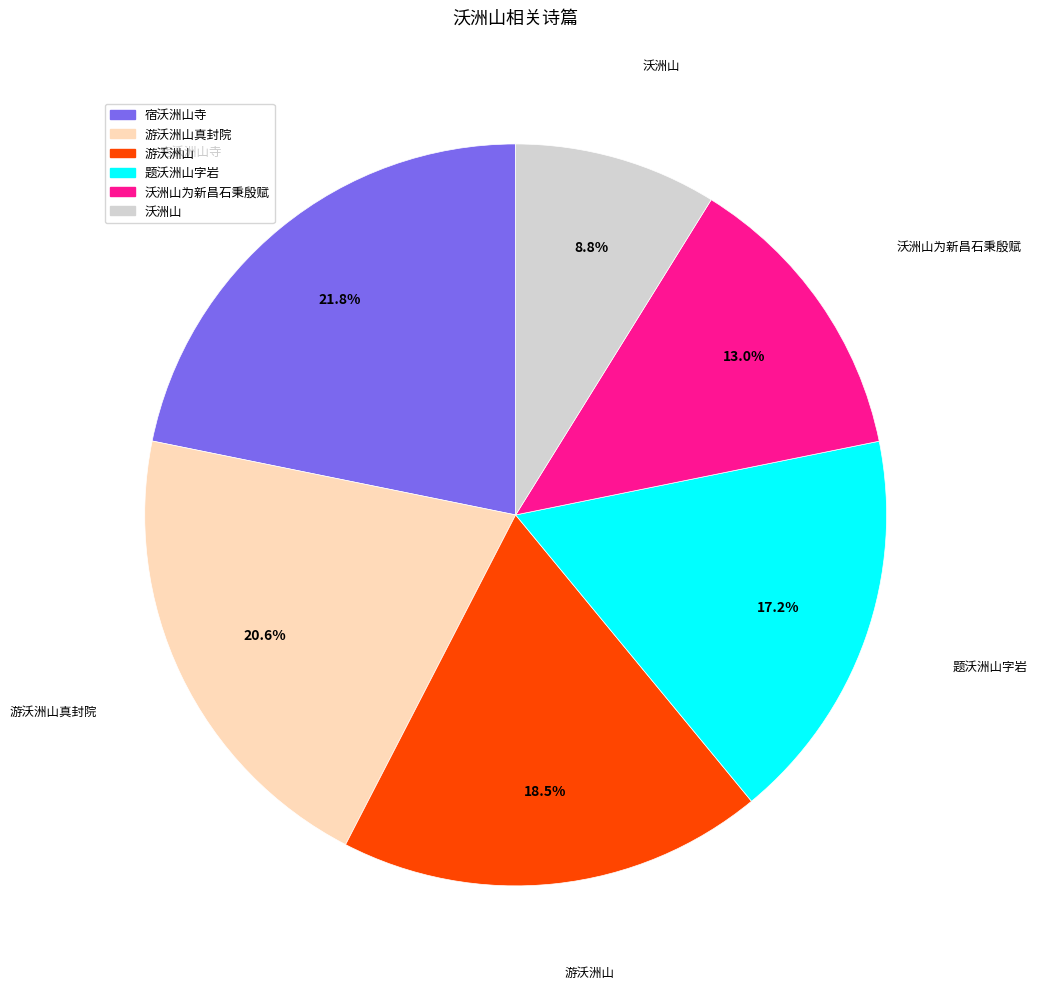

Is there a majority slice in this chart?

No